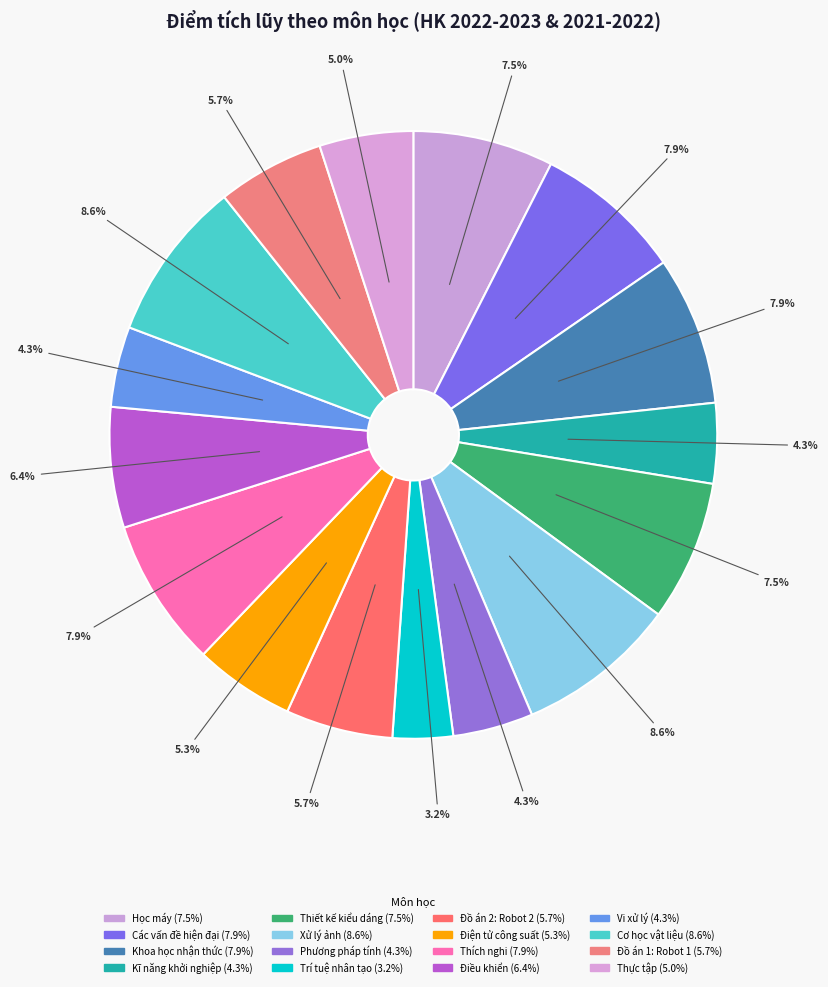

Is Điện tử công suất the majority of the pie?

No